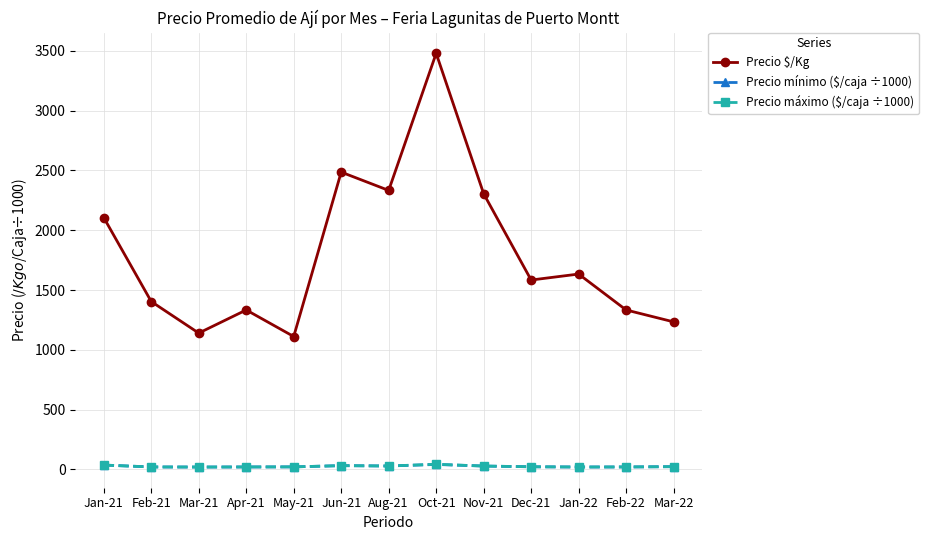

Which series has the largest total across all categories?

Precio $/Kg